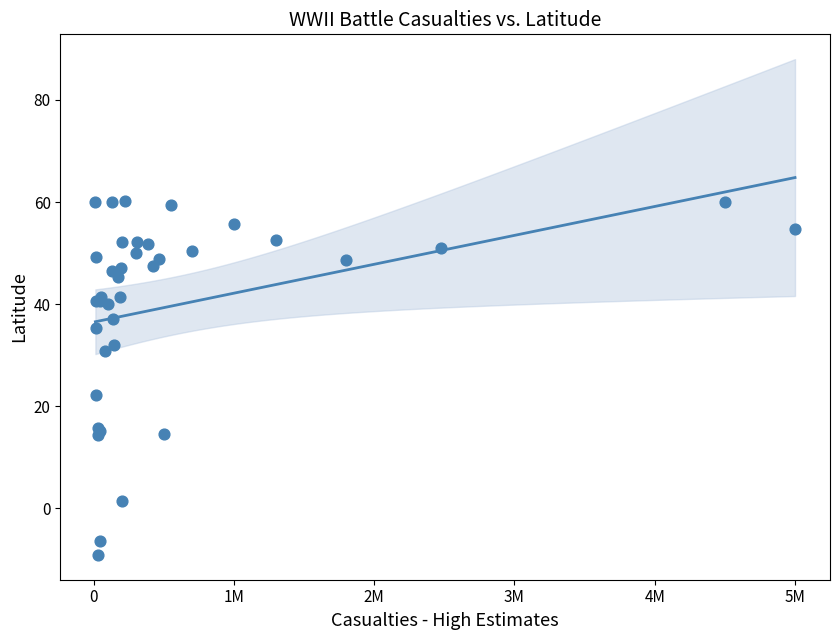

What Y value in the scatter plot is closest to 25?

22.3